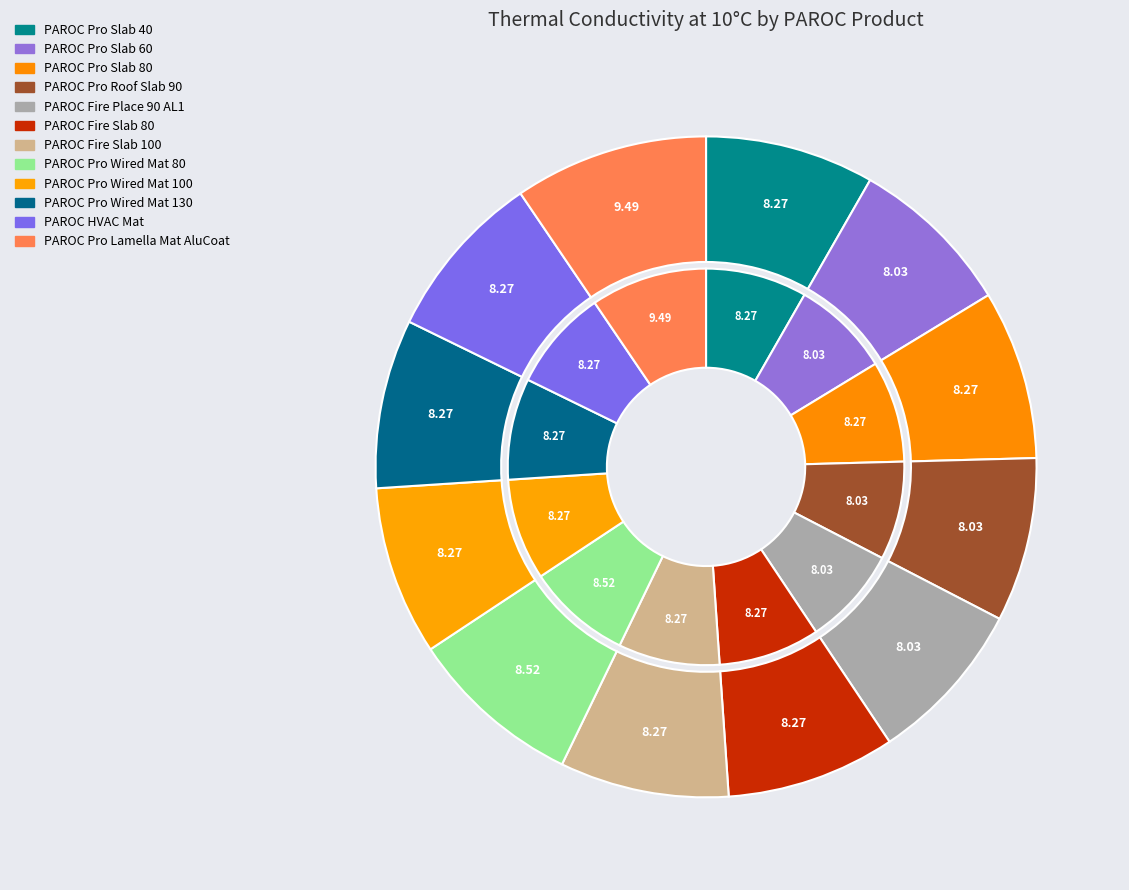

How many slices are in this pie chart?

12